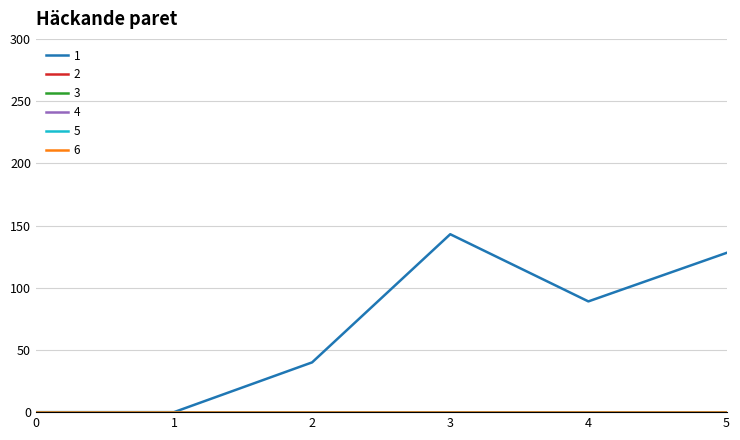

Is the value of 6 at 5 greater than the value of 5 at 5?

No